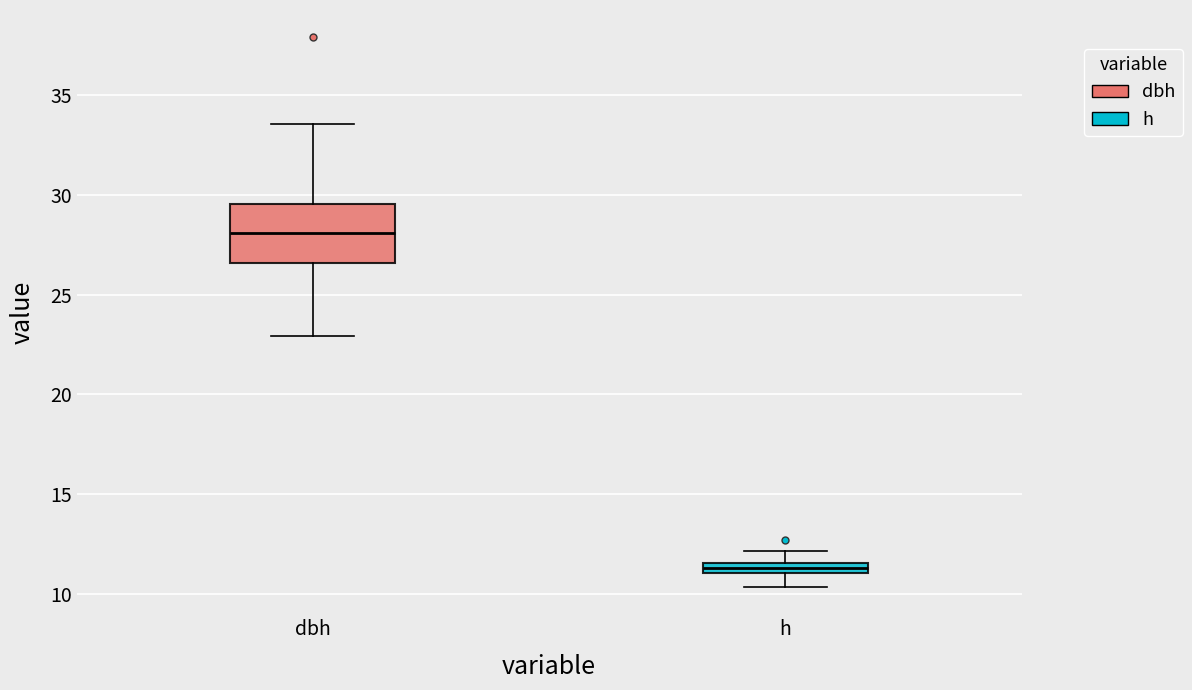

Where does the lower whisker of the box for h end on the y-axis? The values are not printed on the chart, so give them approximately, as read against the axis.

10.5